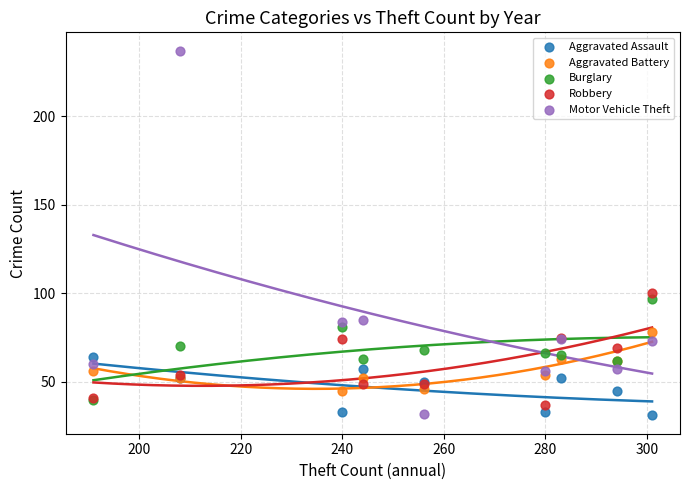

Across all series, what Y value is closest to 134?

100